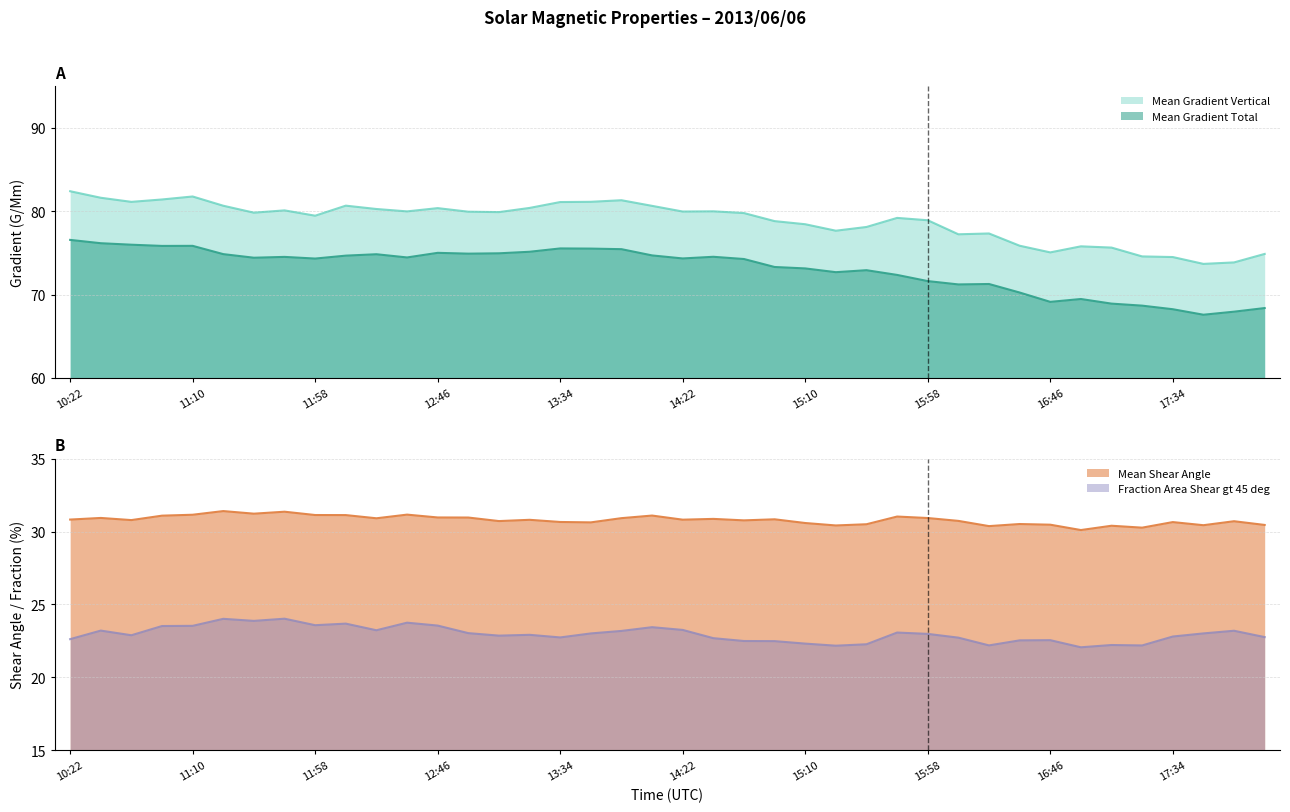

What is the label of the 5th point from the right?

17:22